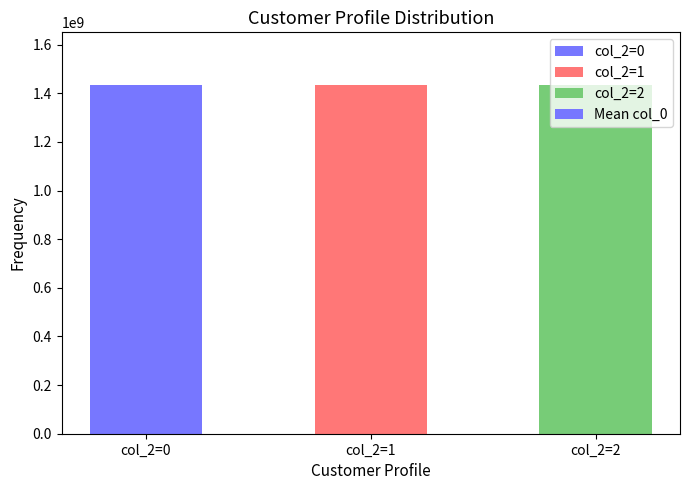

At which label does the data first exceed 1434220568?

col_2=0